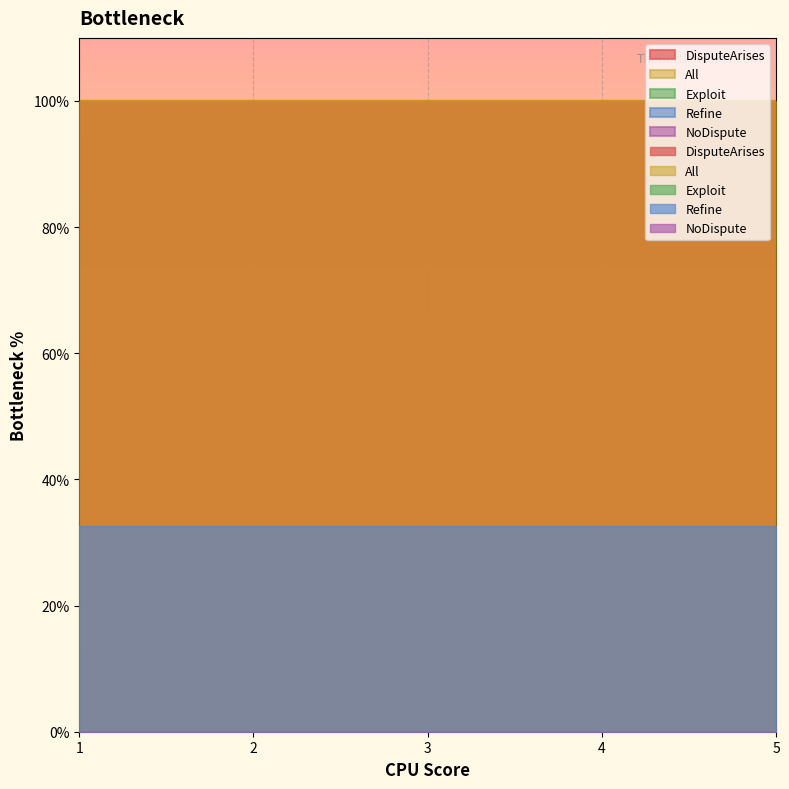

At which label does DisputeArises reach its minimum?

1